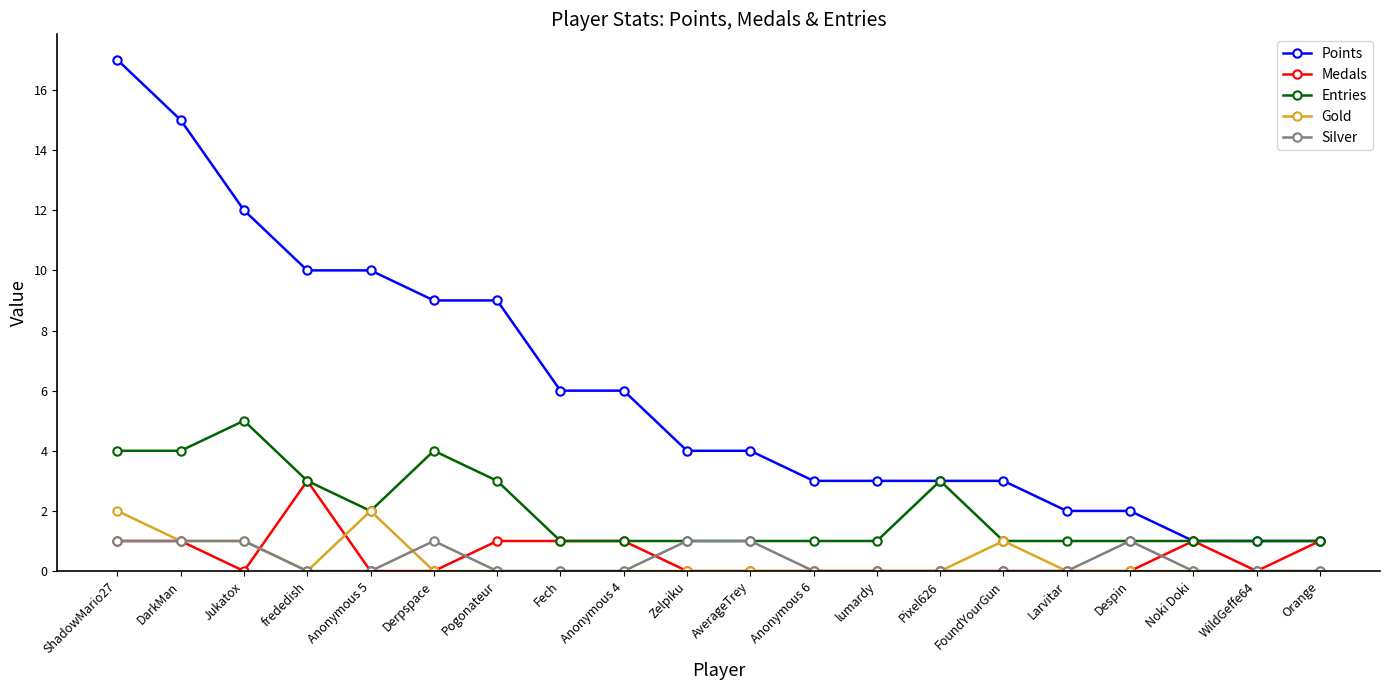

What are all the series names shown in the legend?

Points, Medals, Entries, Gold, Silver